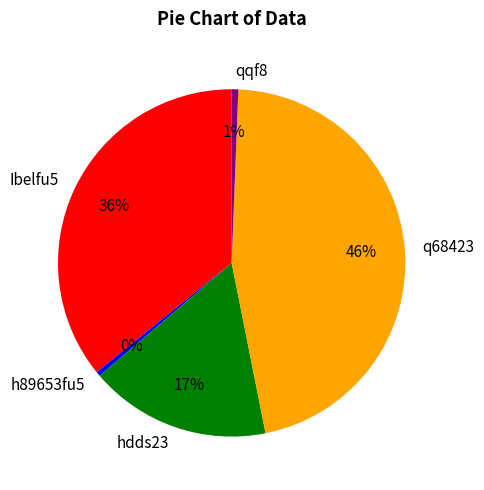

Does q68423 represent more than half of the total?

No